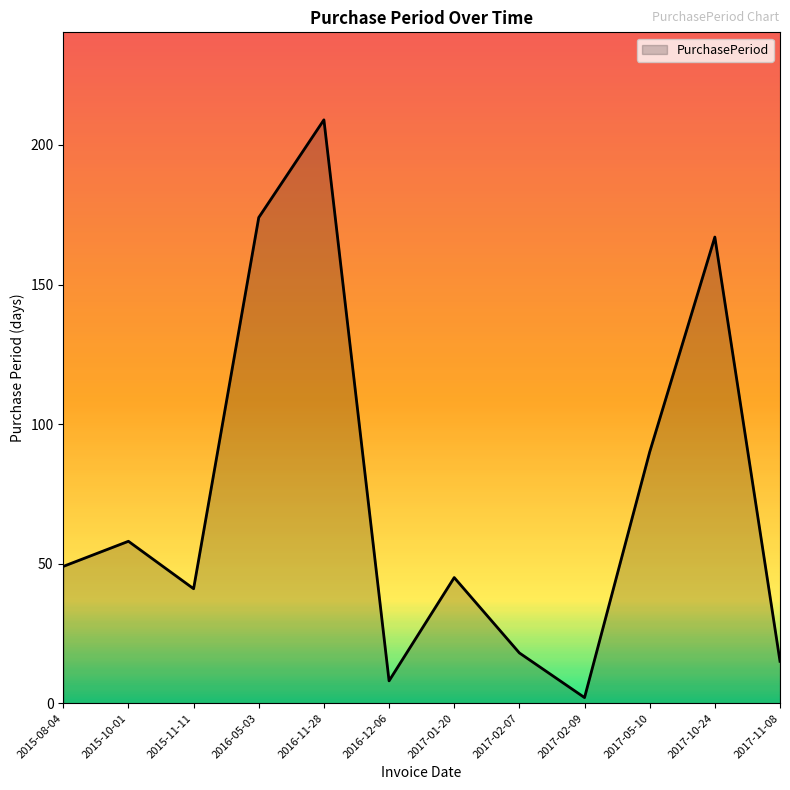

What is the maximum value shown in the chart?

209